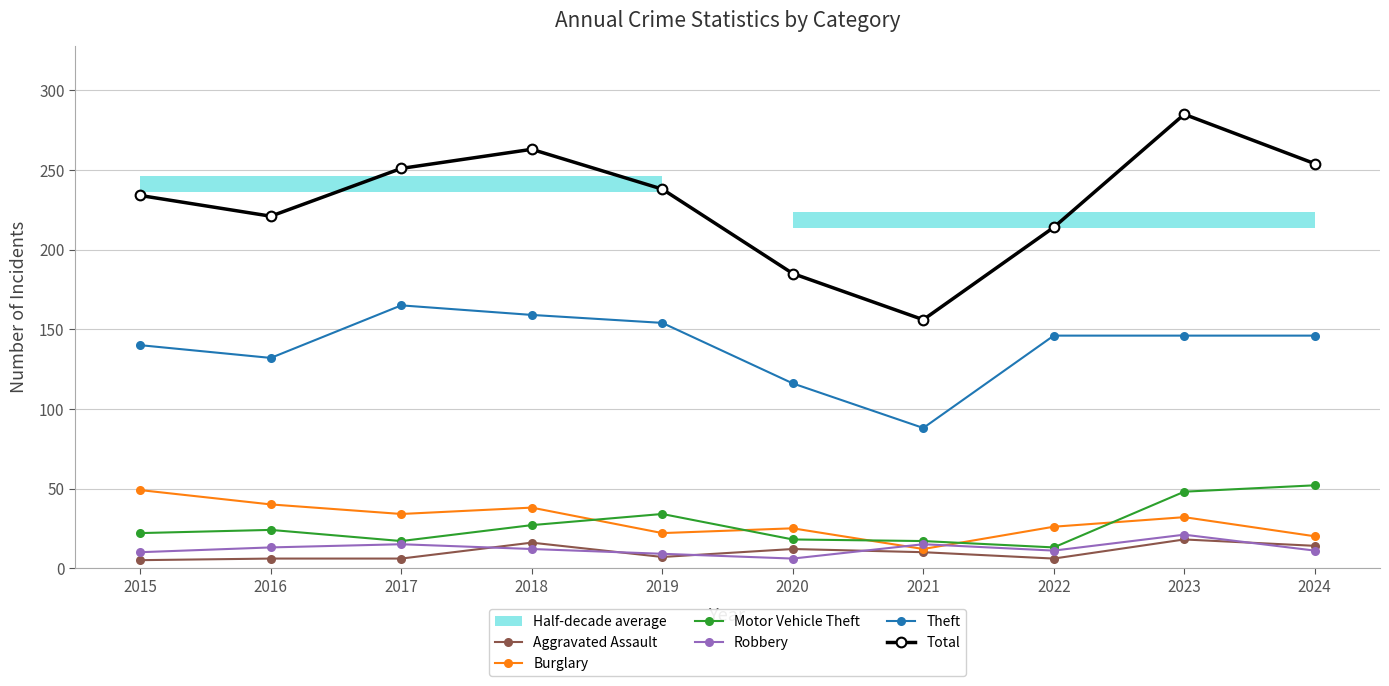

The value of Theft at 2017 is 238. True or false?

False